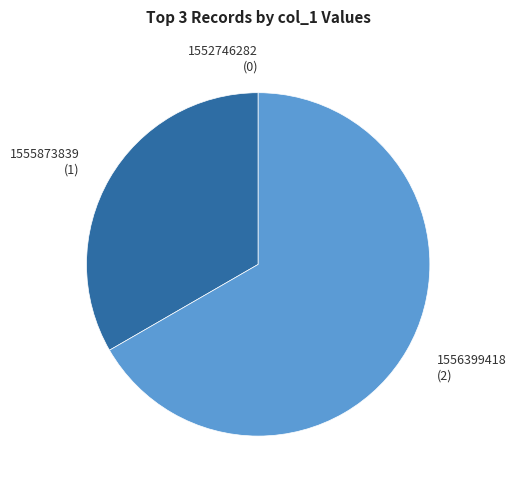

Is 1556399418 (2) the majority of the pie?

Yes